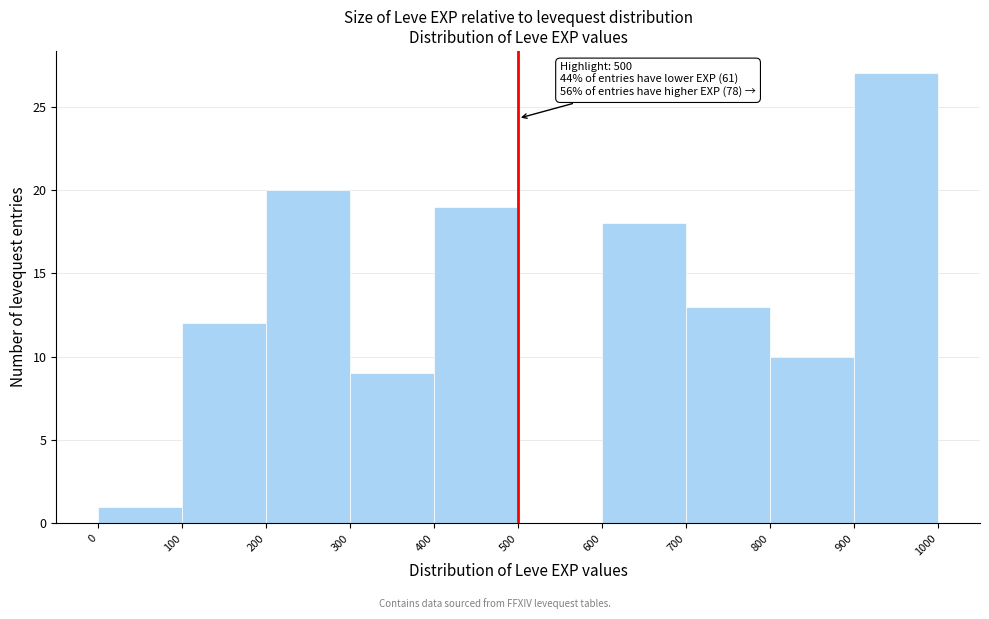

Which range on the x-axis has the tallest bar?

900 to 1000